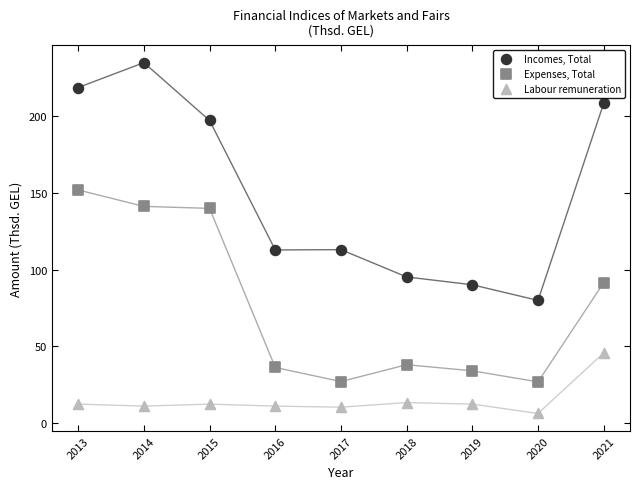

Across all data points, what is the range of Y values (max minus min)?

228.7